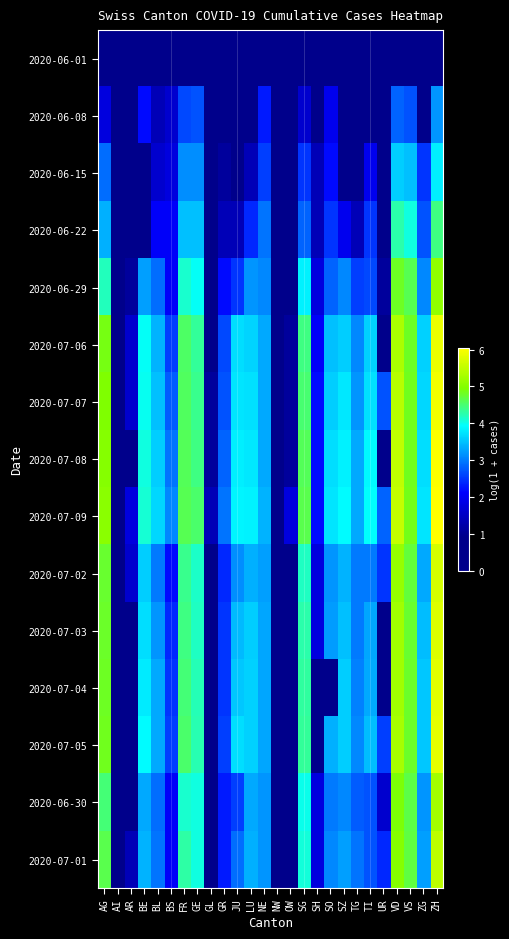

How many categories are shown in the chart?

26